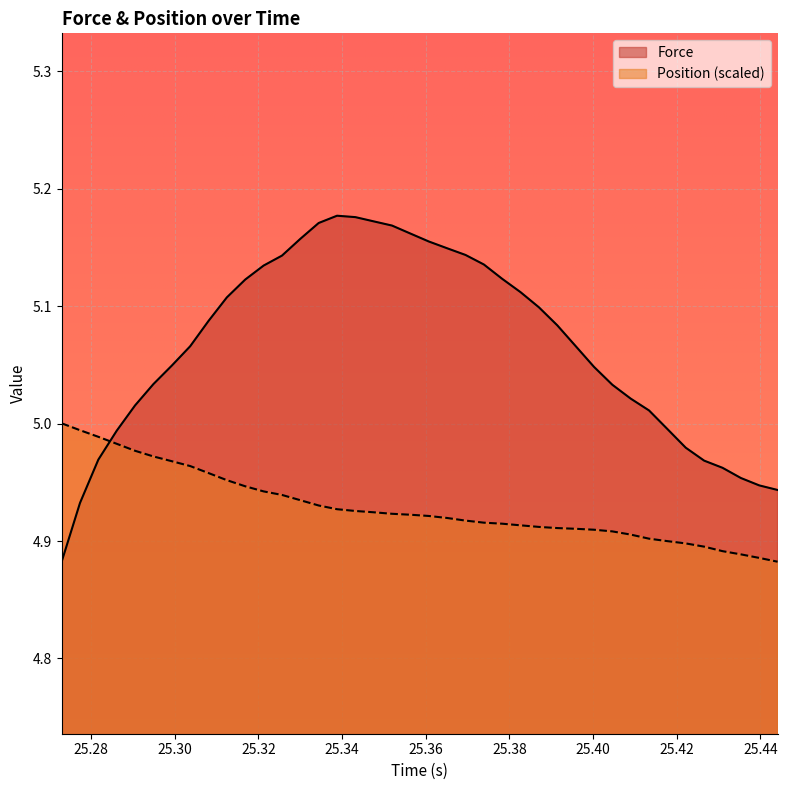

Which series has the largest range (max minus min)?

Force